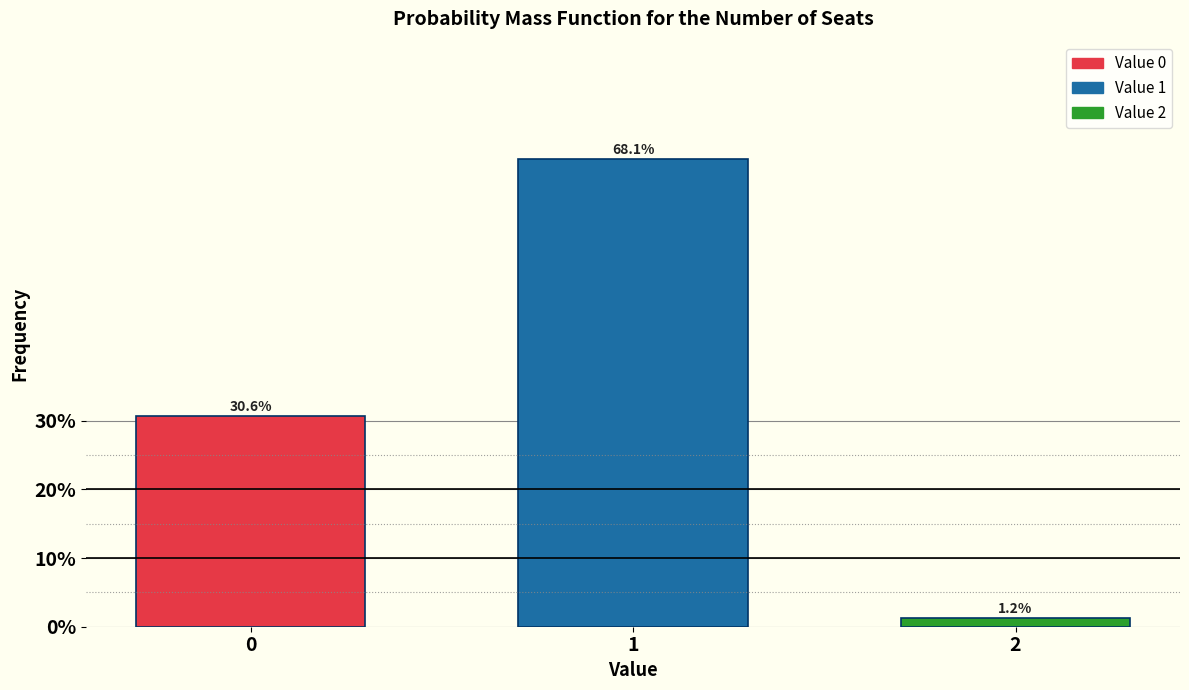

What is the approximate value at 0?

30.6